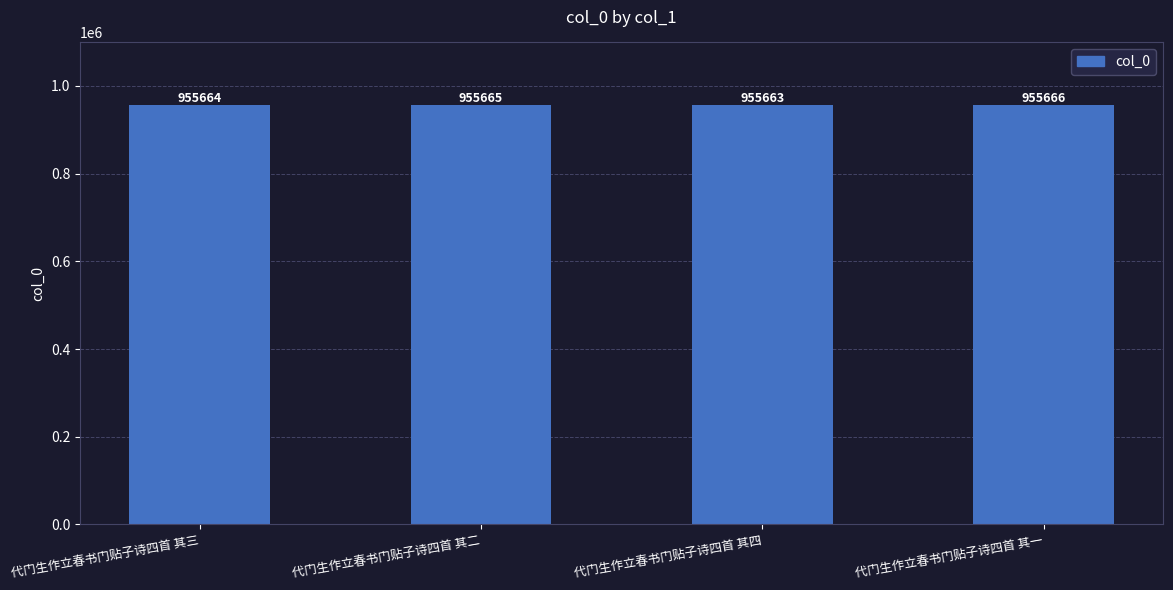

True or false: the data shows 955665 at 代门生作立春书门贴子诗四首 其二.

True